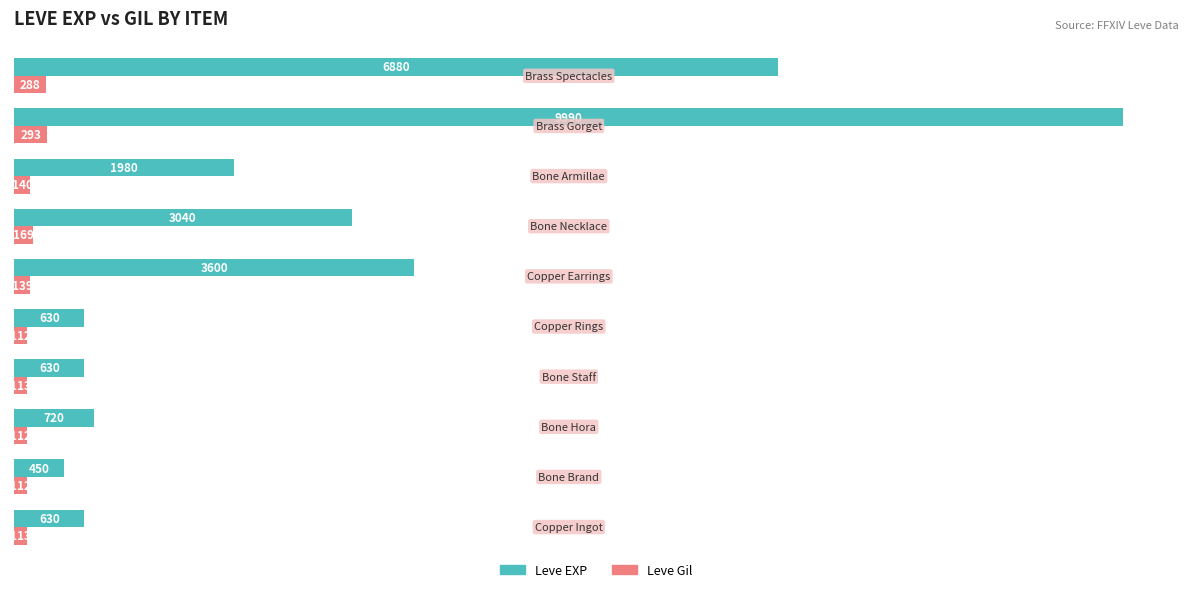

Rank the series by their average value, from highest to lowest.

Leve EXP, Leve Gil